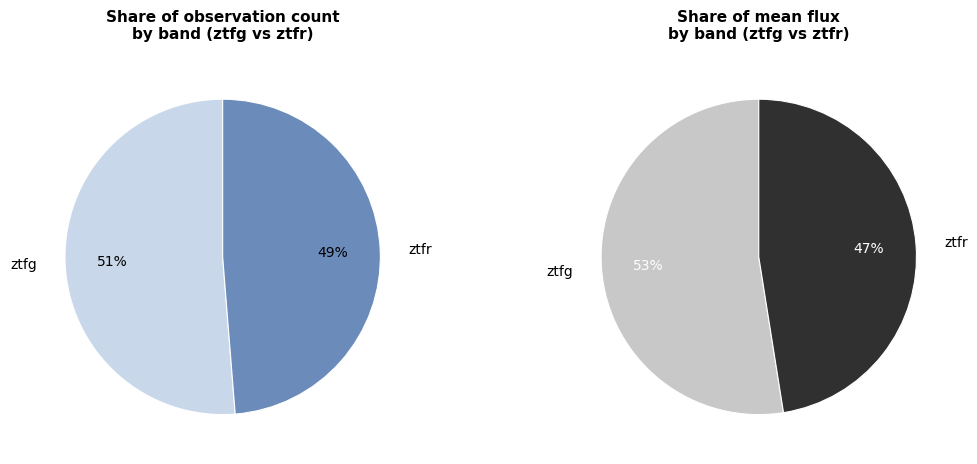

Is ztfr the majority of the pie?

No